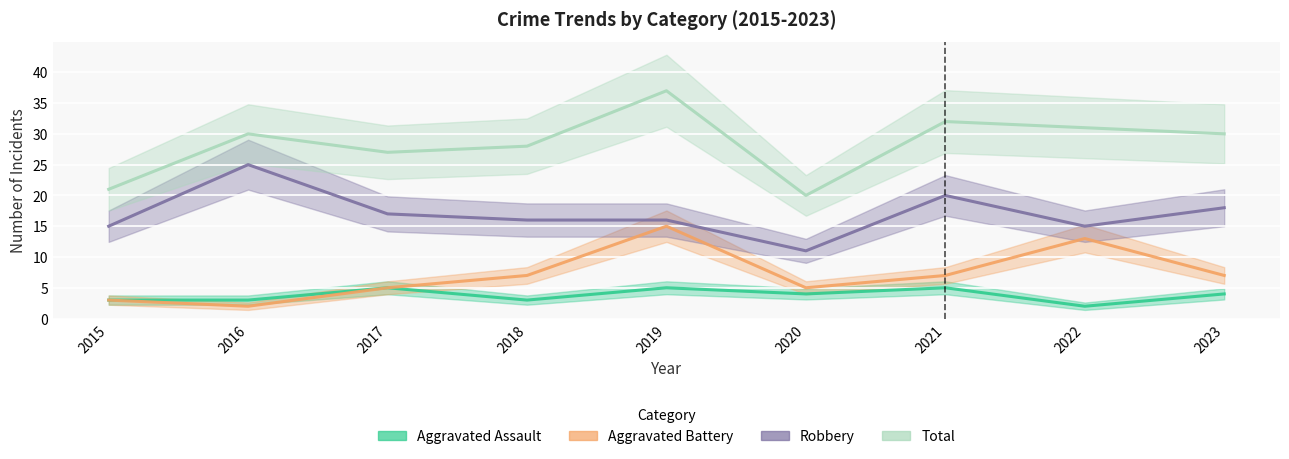

What is the difference between the second highest and minimum values in the Robbery series?

9